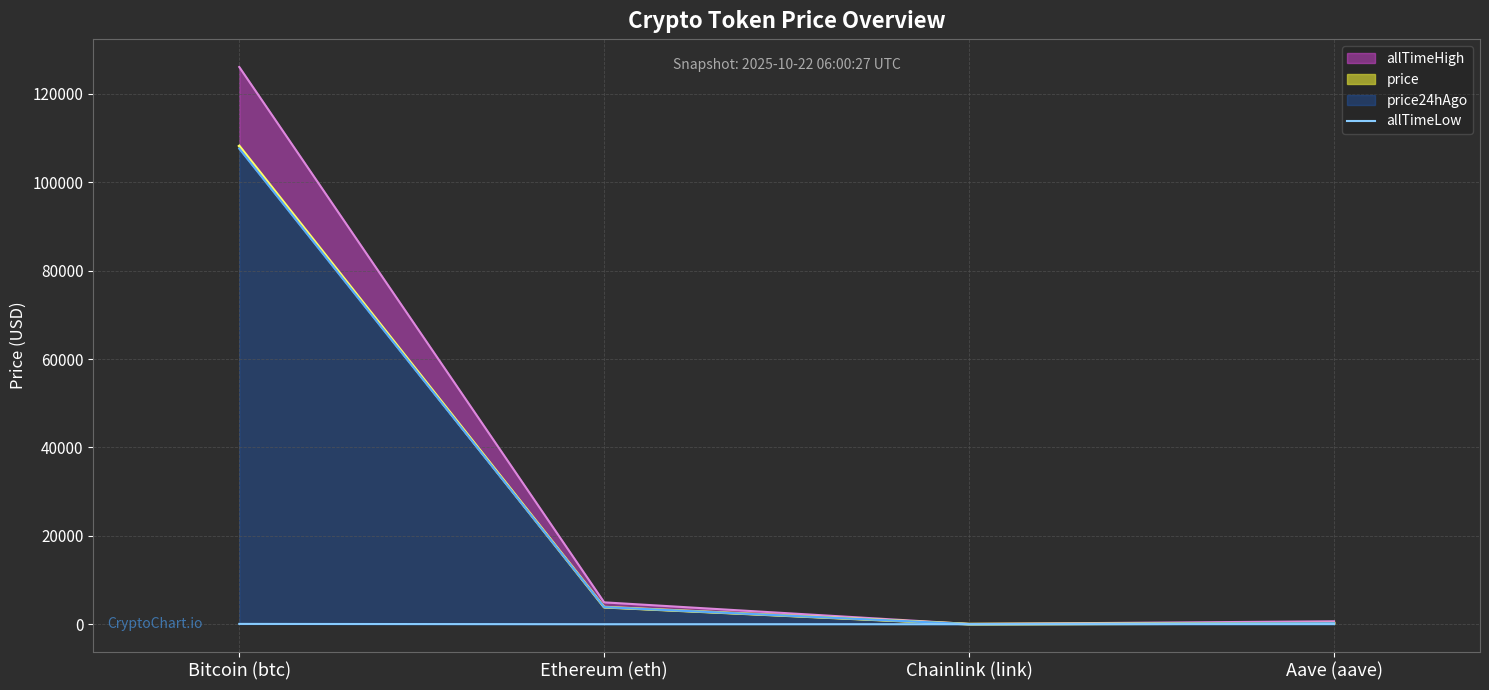

Where is the first local minimum?

Chainlink (link)